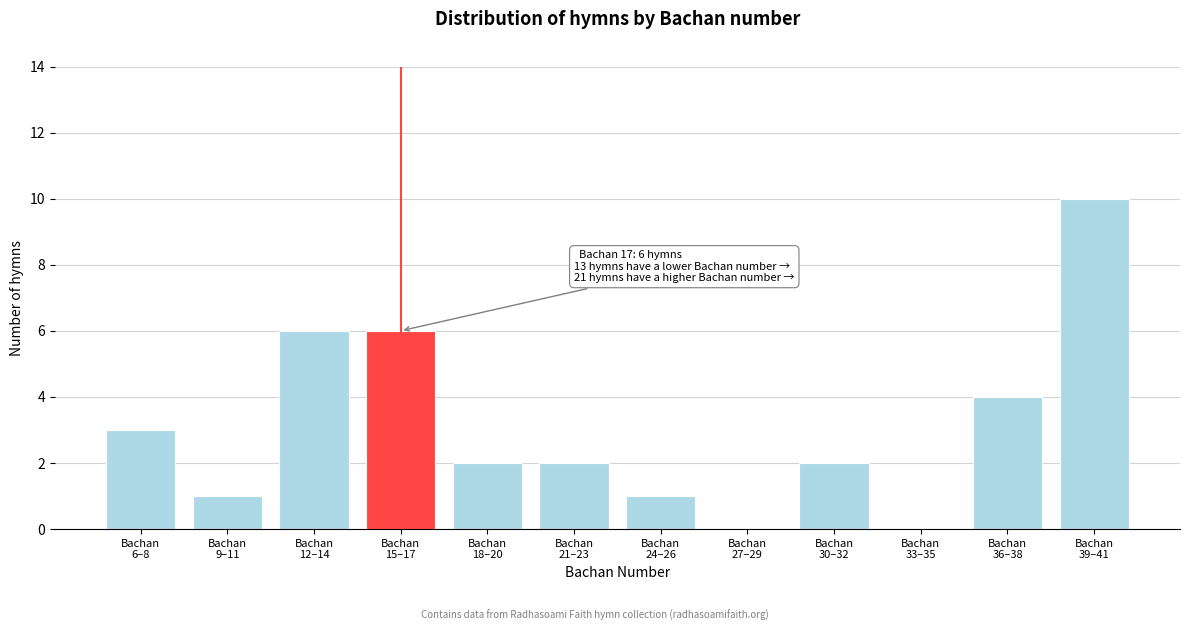

What is the sum of all values?

37